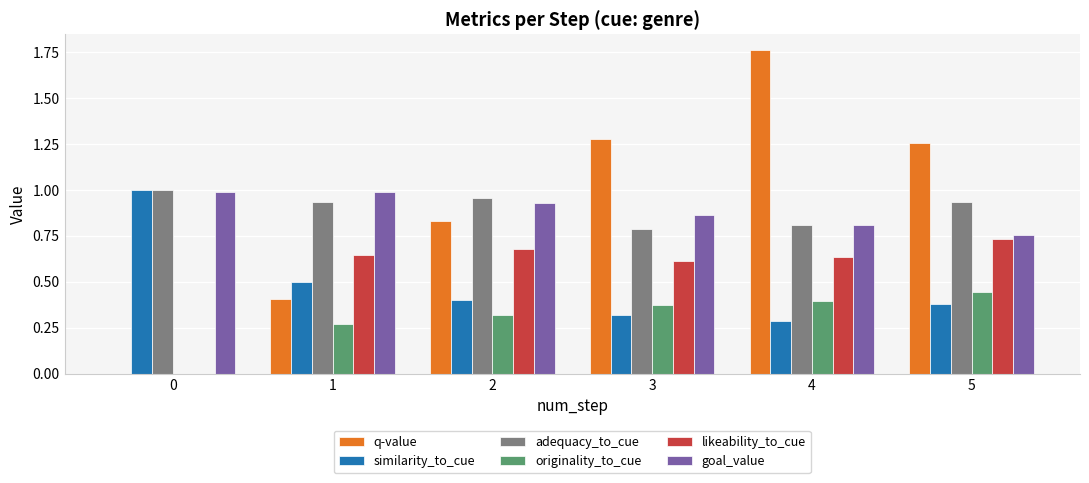

At which category does the chart reach its peak across all series?

4